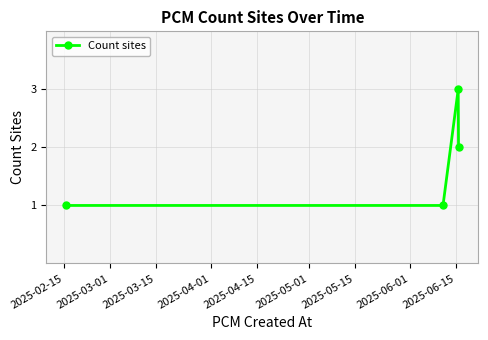

What is the sum of all values?

7